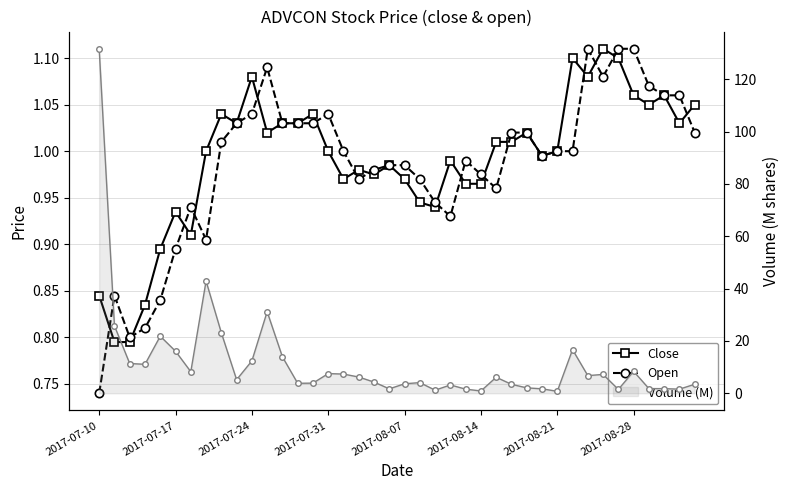

What is the average value of the Open series?

1.0